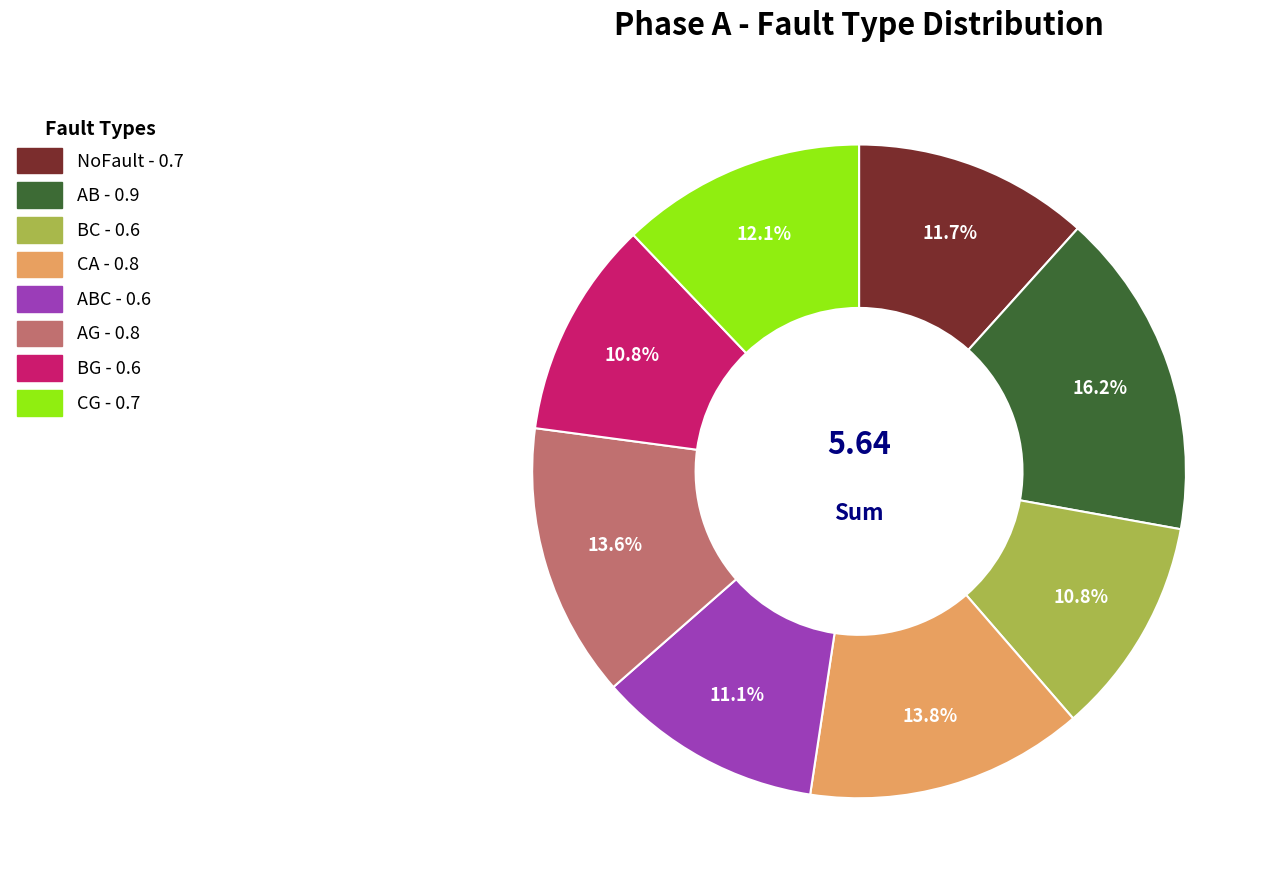

Is there any slice that represents more than half of the pie?

No